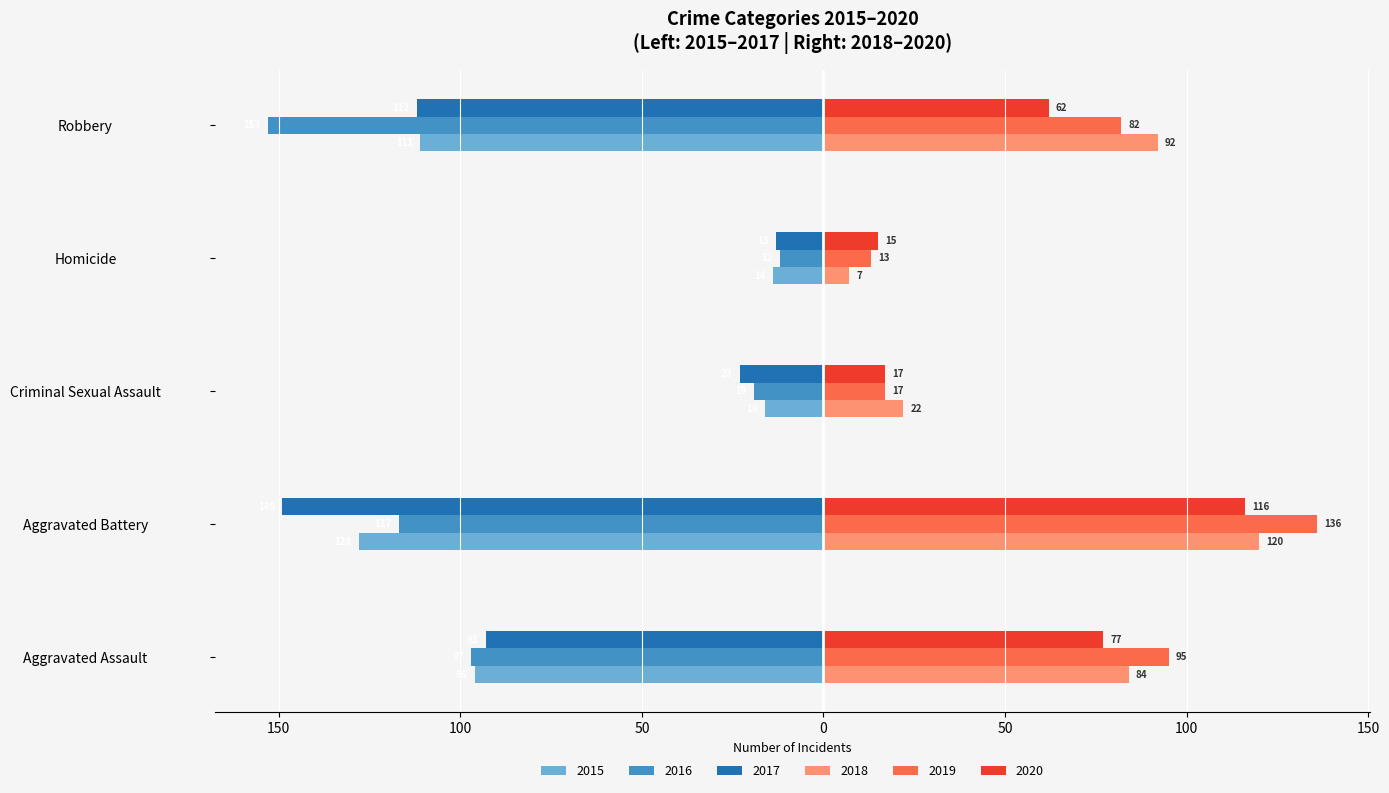

What are all the series names shown in the legend?

2015, 2016, 2017, 2018, 2019, 2020